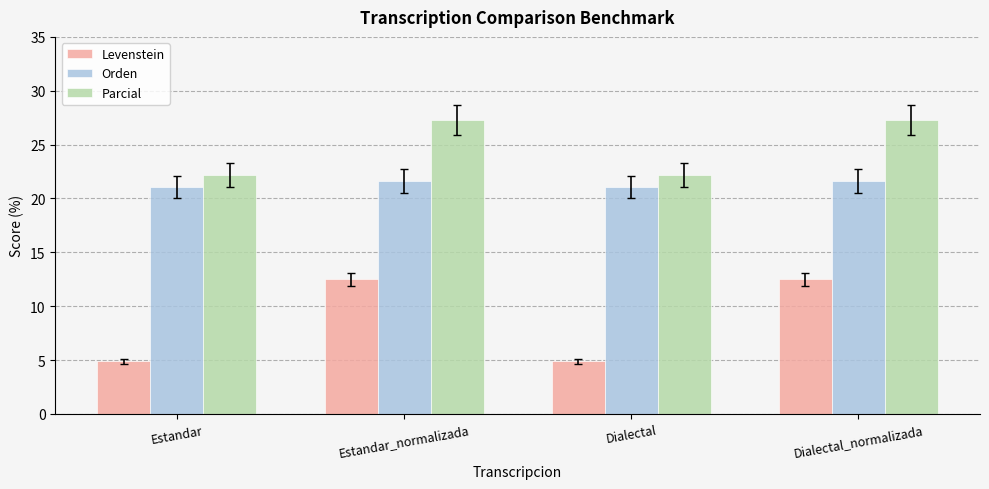

The value of Levenstein at Estandar_normalizada is 12.5. True or false?

True